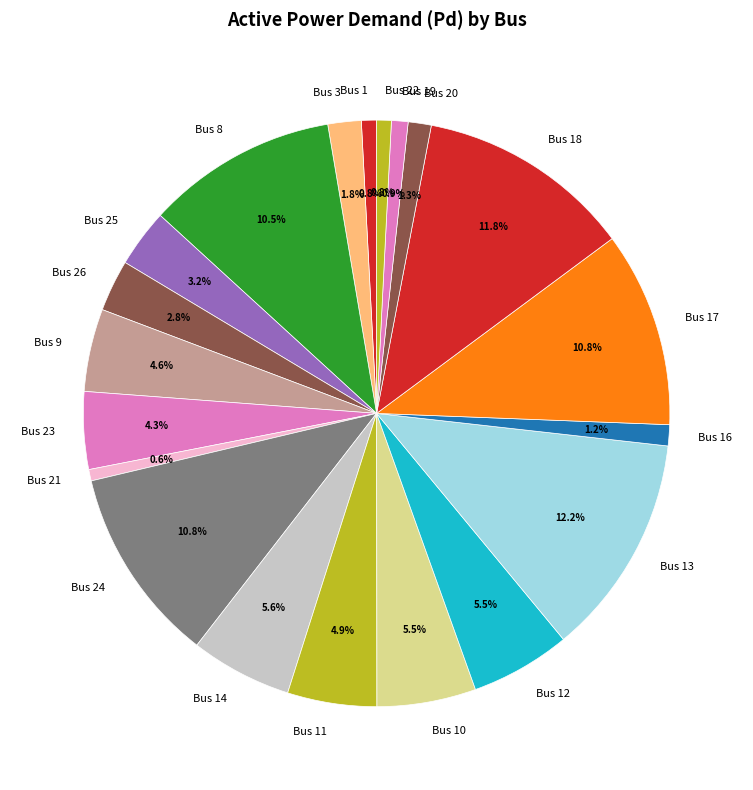

Combined, do Bus 18 and Bus 17 account for over 50%?

No